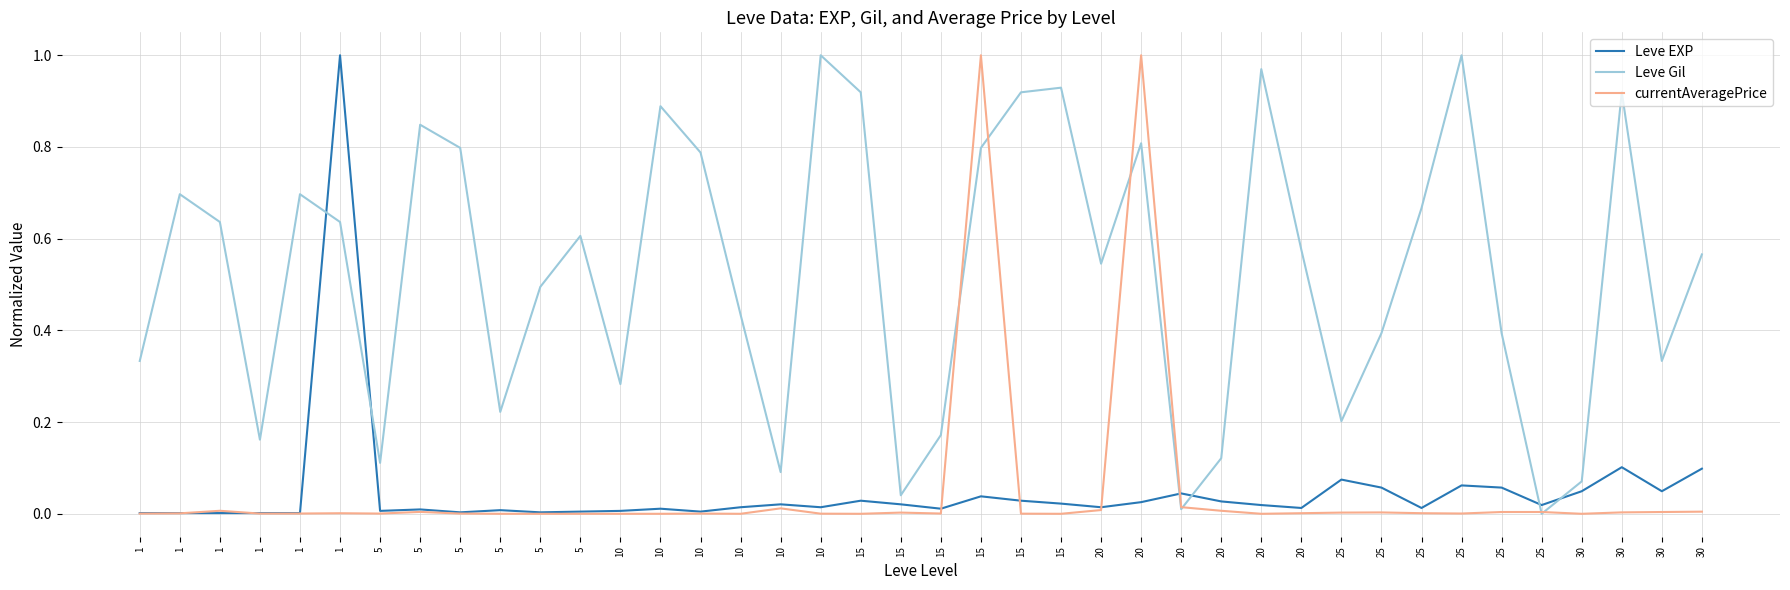

How many lines are shown in the chart?

3